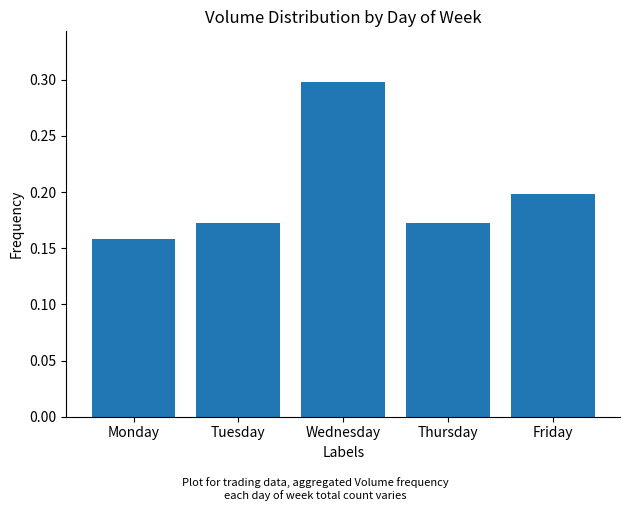

At which category does the chart reach its minimum across all series?

Monday